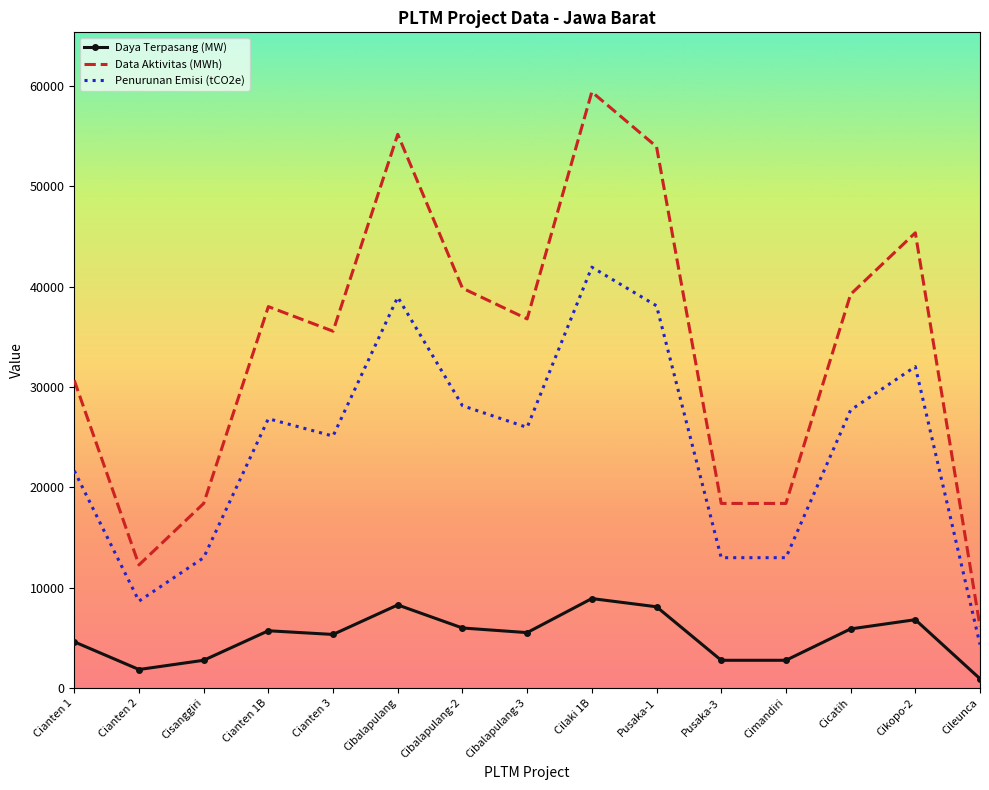

True or false: Data Aktivitas (MWh) and Daya Terpasang (MW) intersect in this chart.

False